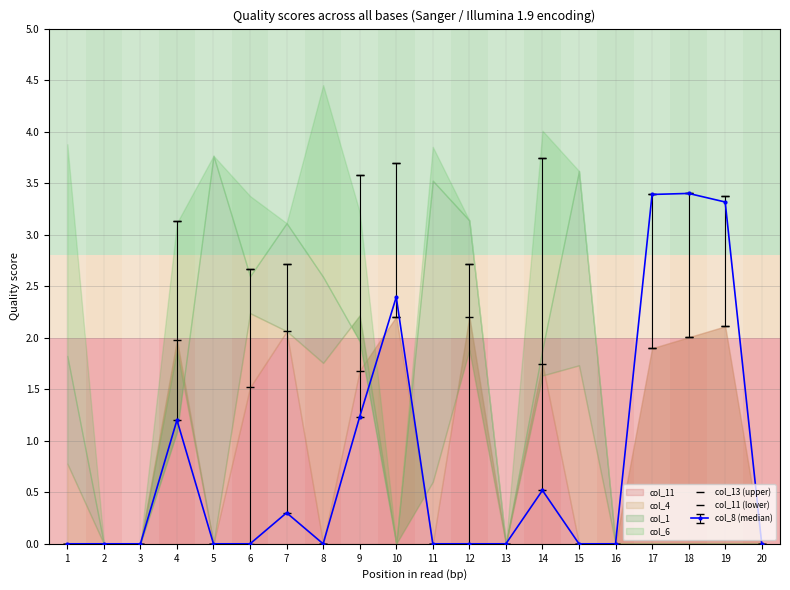

The col_13 (upper) series shows 1.9 at 16. True or false?

False